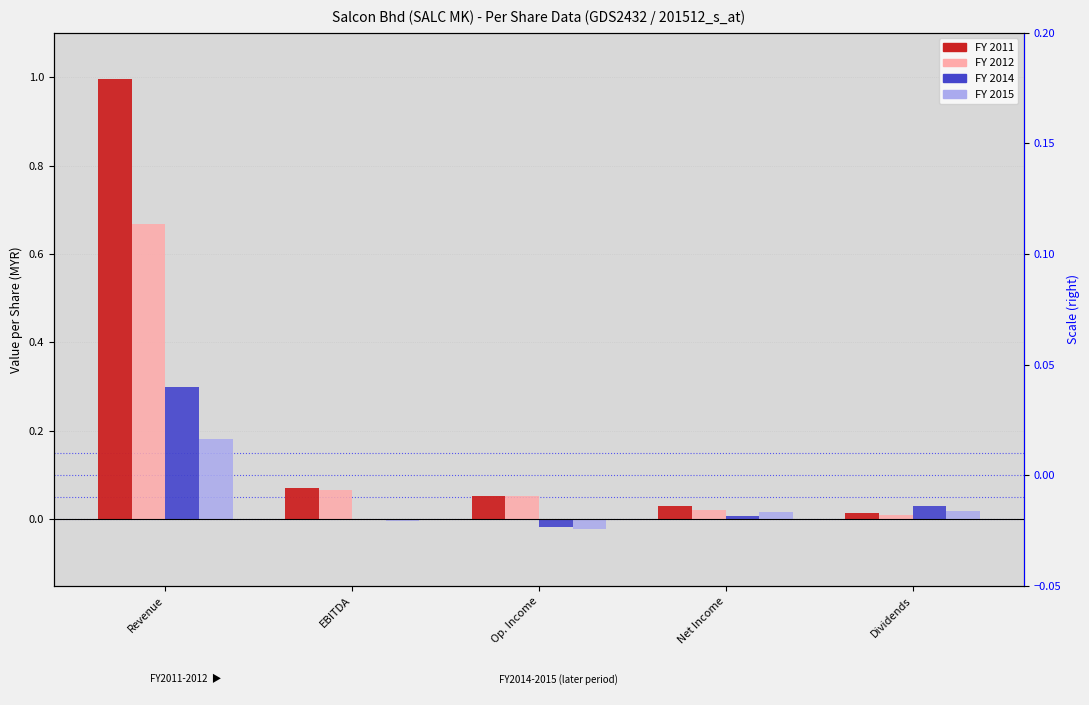

What is the difference between the FY2015 values at Net Income and Revenue?

0.2